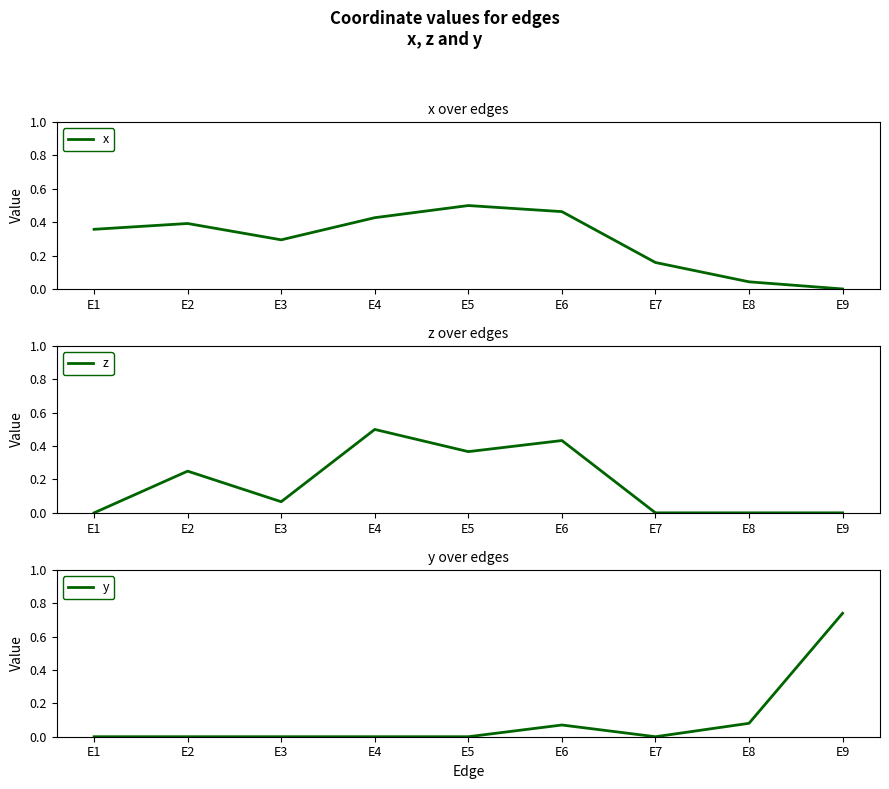

What is the total value across all series at E8?

0.1